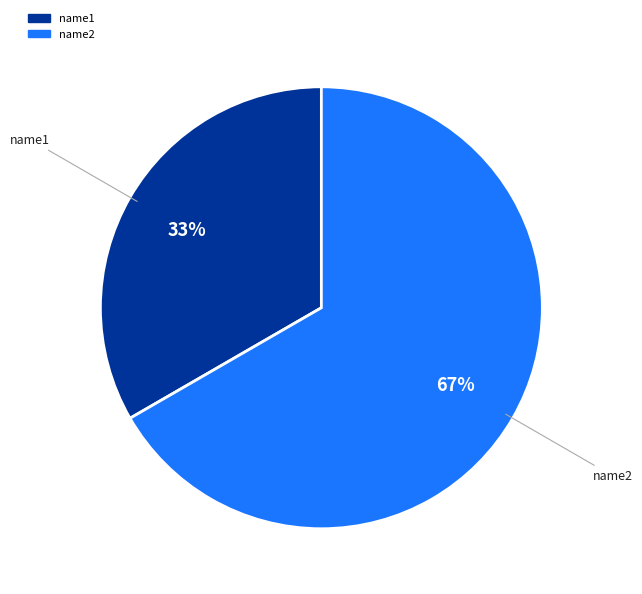

To the nearest percent, what is the average slice percentage?

50%